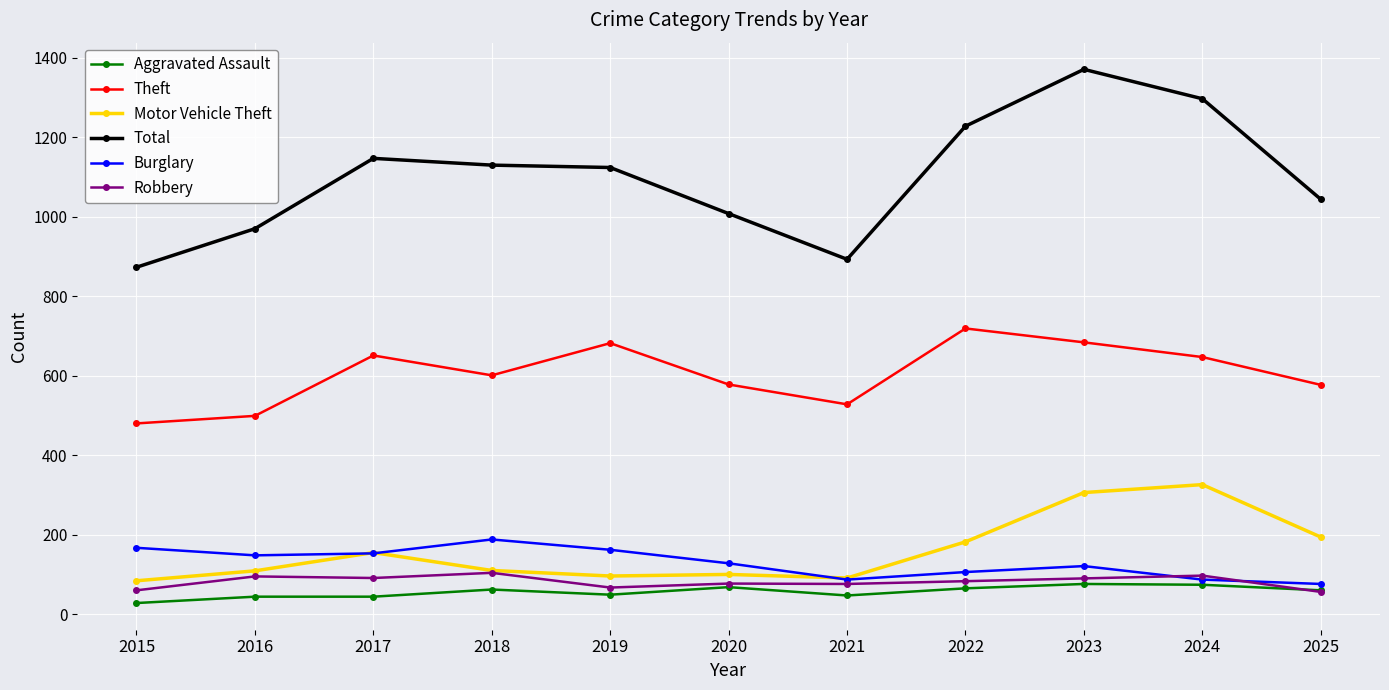

How many categories are shown in the chart?

11